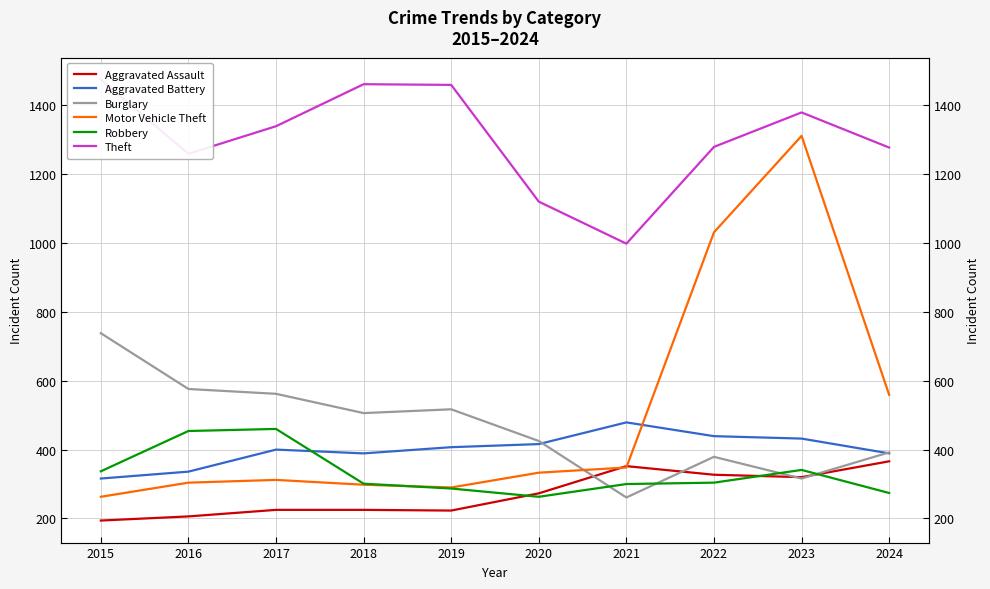

Which series has the largest total across all categories?

Theft